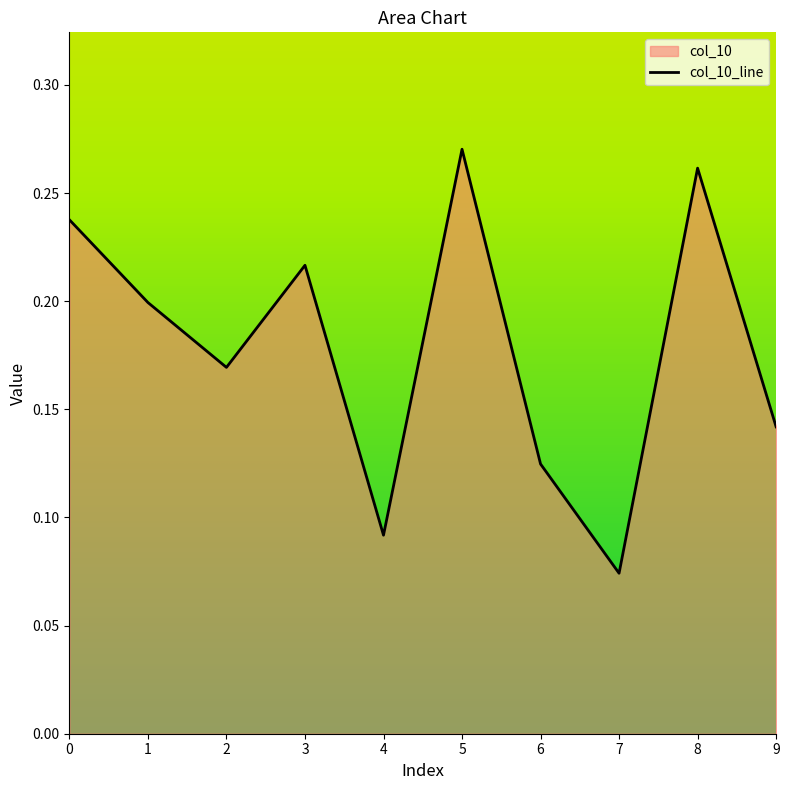

Reading left to right, transcribe all the data shown in this chart.

0.2	0.2	0.2	0.2	0.1	0.3	0.1	0.1	0.3	0.1